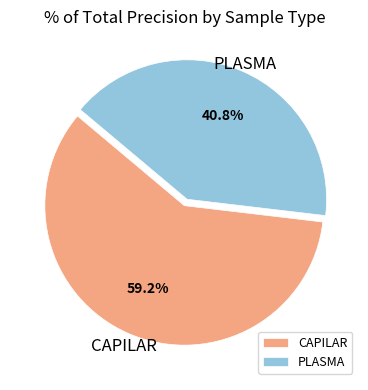

Which category has the smallest portion of the pie?

PLASMA